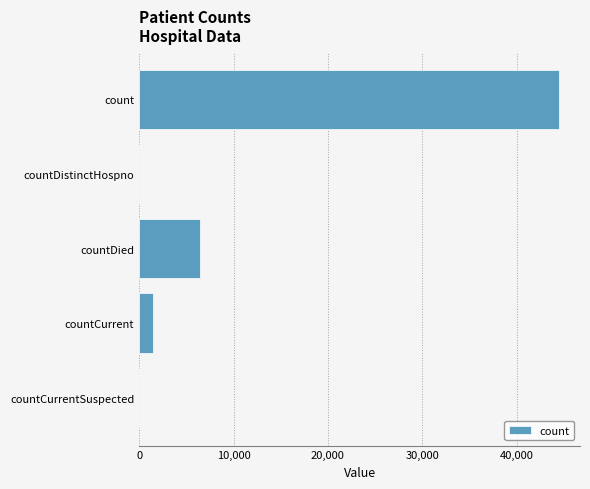

Reading bottom to top, extract all data points from this chart.

countCurrentSuspected=0	countCurrent=1483	countDied=6448	countDistinctHospno=0	count=44478